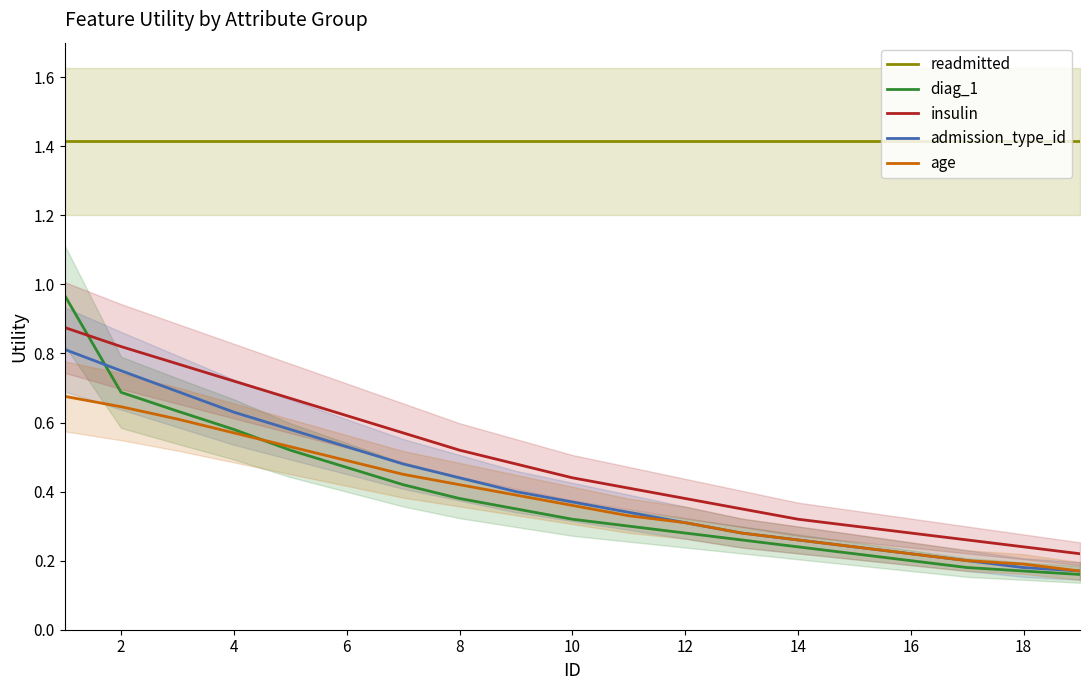

The value of diag_1 at 6 is 0.8. True or false?

False